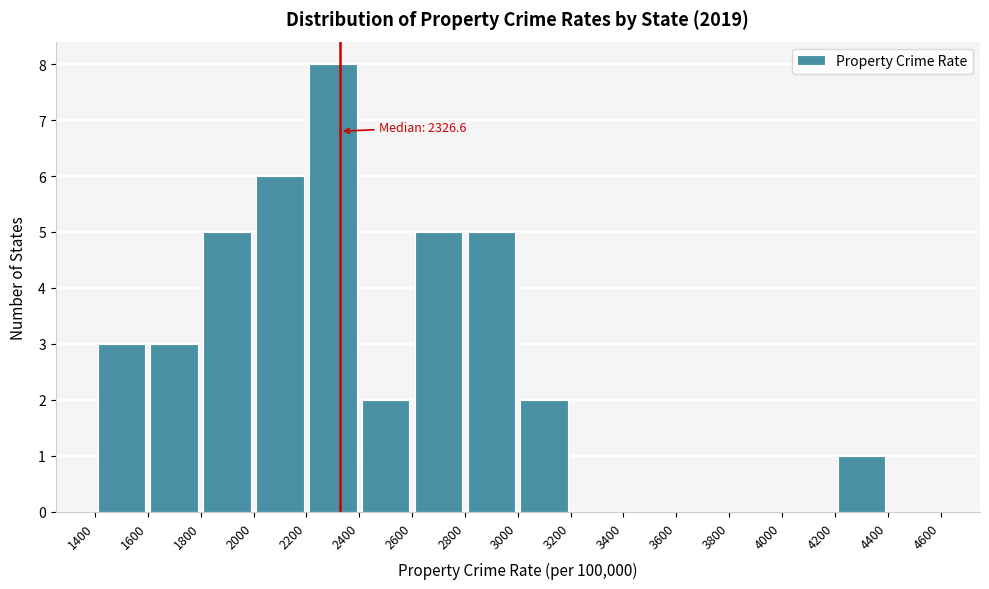

Over which range of the x-axis is the bar tallest?

2200 to 2400